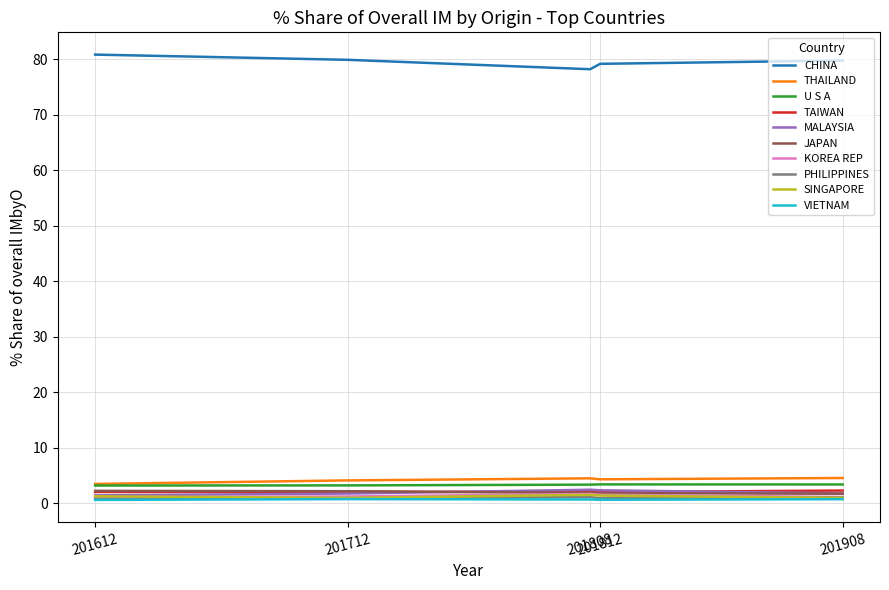

What is the minimum value for THAILAND?

3.5